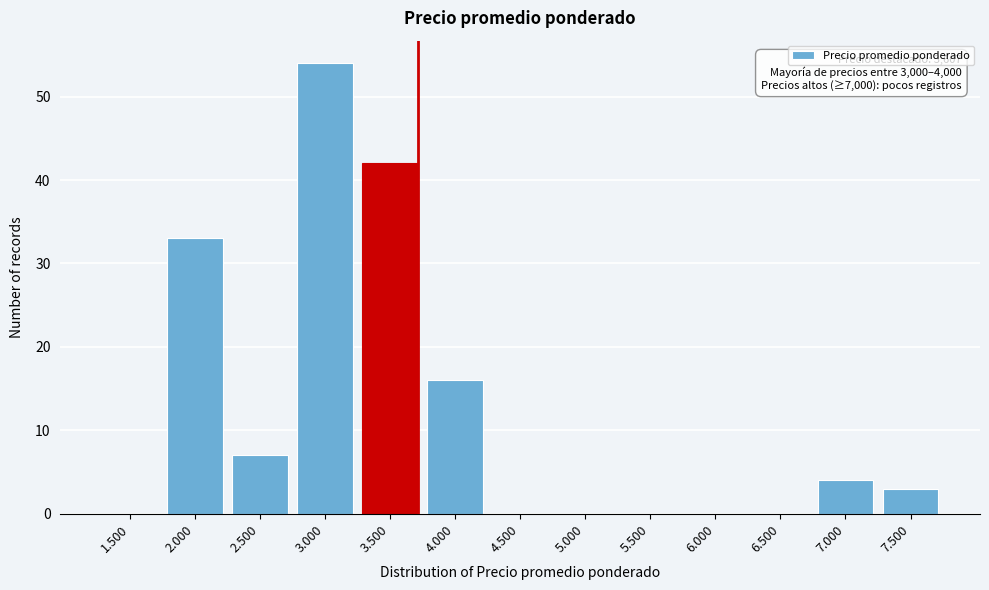

Reading left to right, extract all data points from this chart.

1.500=0	2.000=33	2.500=7	3.000=54	3.500=42	4.000=16	4.500=0	5.000=0	5.500=0	6.000=0	6.500=0	7.000=4	7.500=3